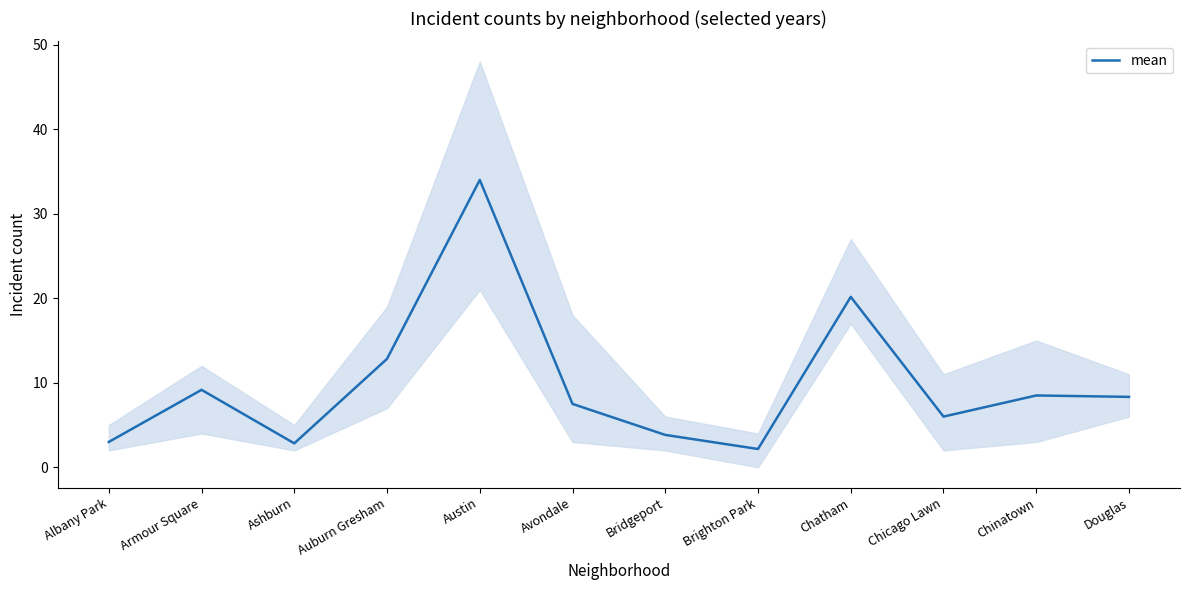

Read the value at Douglas.

8.3